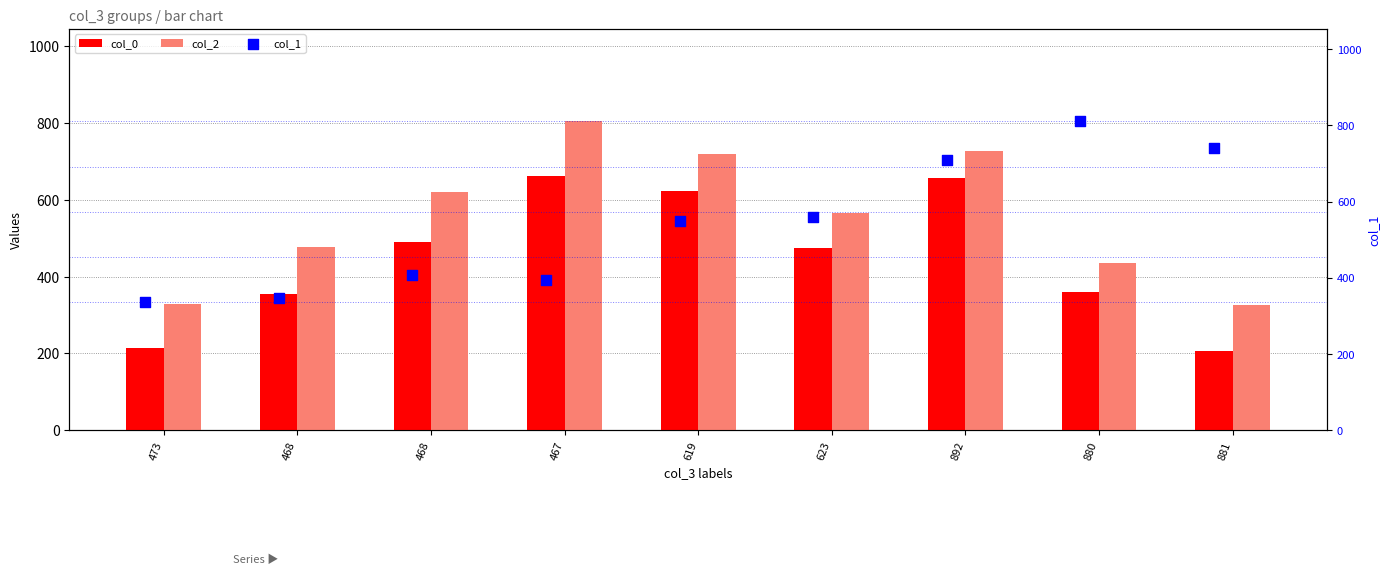

Which series has the largest Y range (max minus min)?

col_2